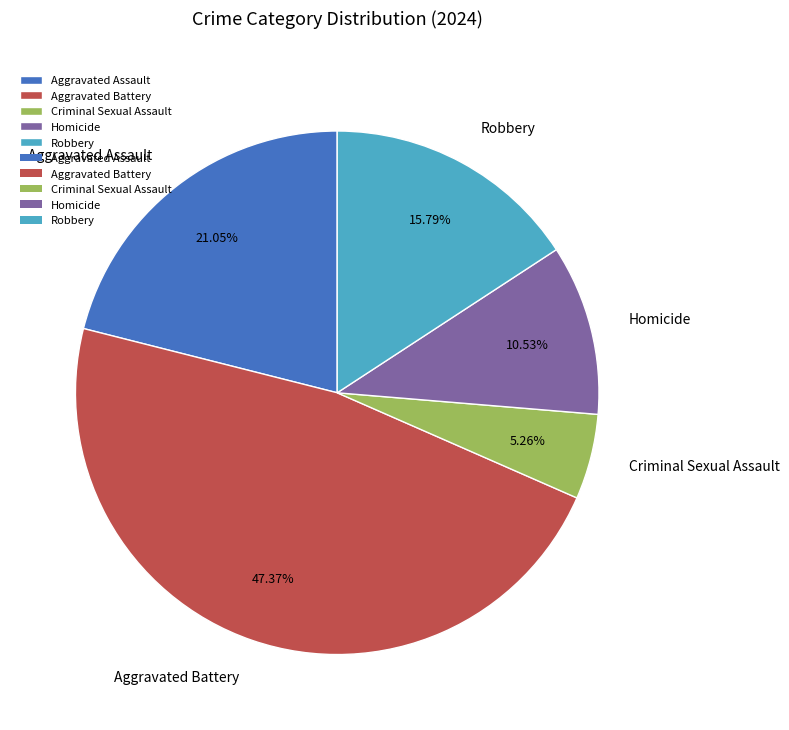

Is there a majority slice in this chart?

No